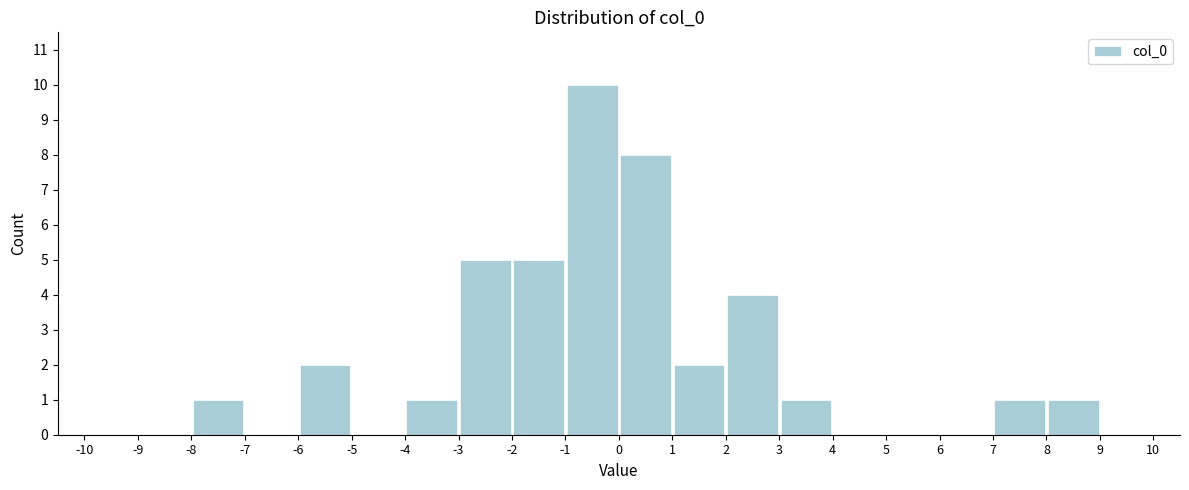

Reading left to right, list every bar in this chart as the range it spans on the x-axis followed by its height. The values are not printed on the chart, so give them approximately, as read against the axis.

-10 to -9: 0
-9 to -8: 0
-8 to -7: 1
-7 to -6: 0
-6 to -5: 2
-5 to -4: 0
-4 to -3: 1
-3 to -2: 5
-2 to -1: 5
-1 to 0: 10
0 to 1: 8
1 to 2: 2
2 to 3: 4
3 to 4: 1
4 to 5: 0
5 to 6: 0
6 to 7: 0
7 to 8: 1
8 to 9: 1
9 to 10: 0